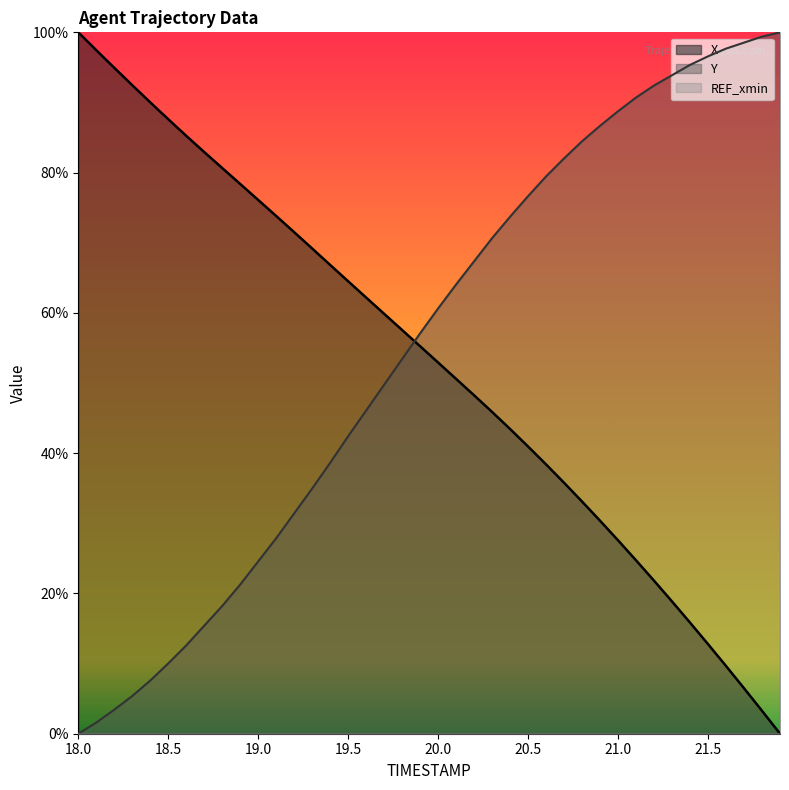

Rank the series by their average value, from lowest to highest.

X, Y